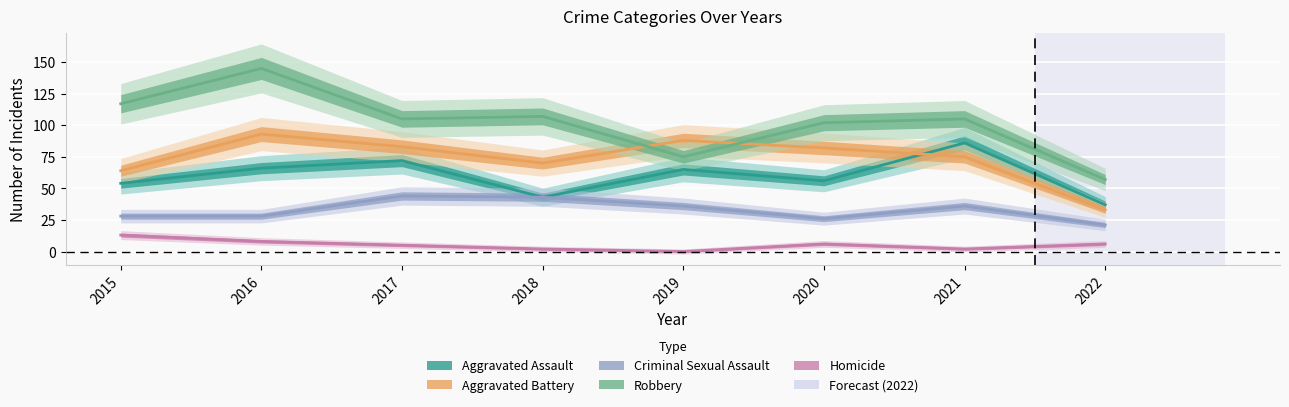

Rank the series by their maximum value, from lowest to highest.

Homicide, Criminal Sexual Assault, Aggravated Assault, Aggravated Battery, Robbery